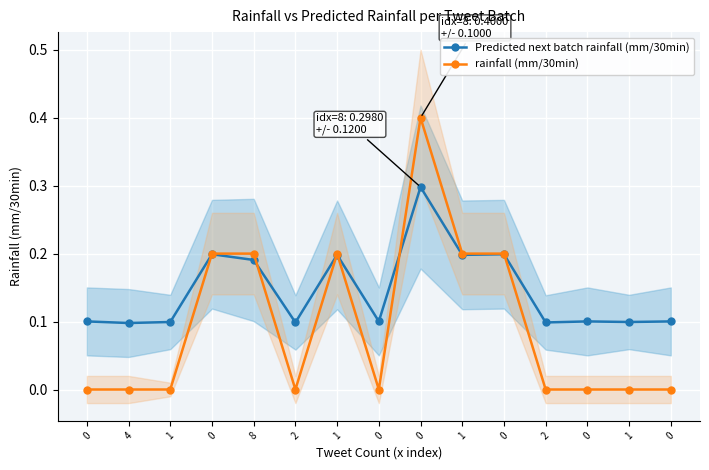

What is the total value across all series at 2?

0.1